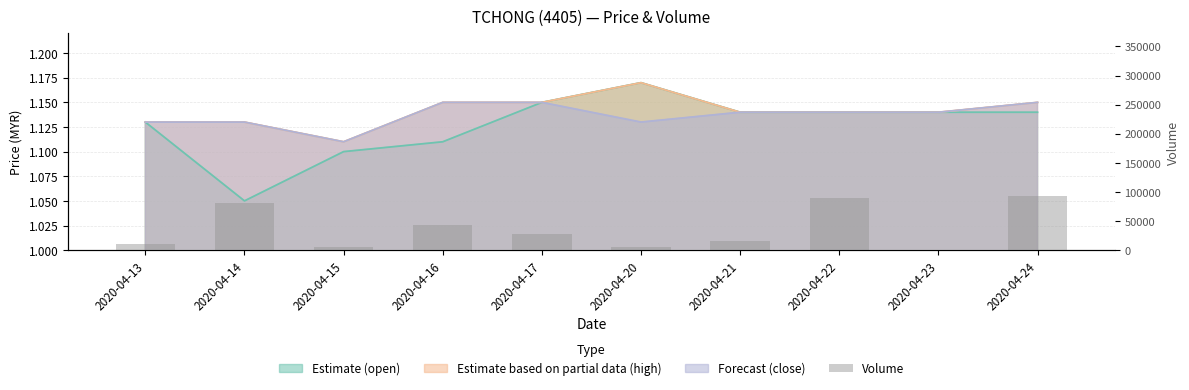

Which label corresponds to the smallest value in the chart?

2020-04-23